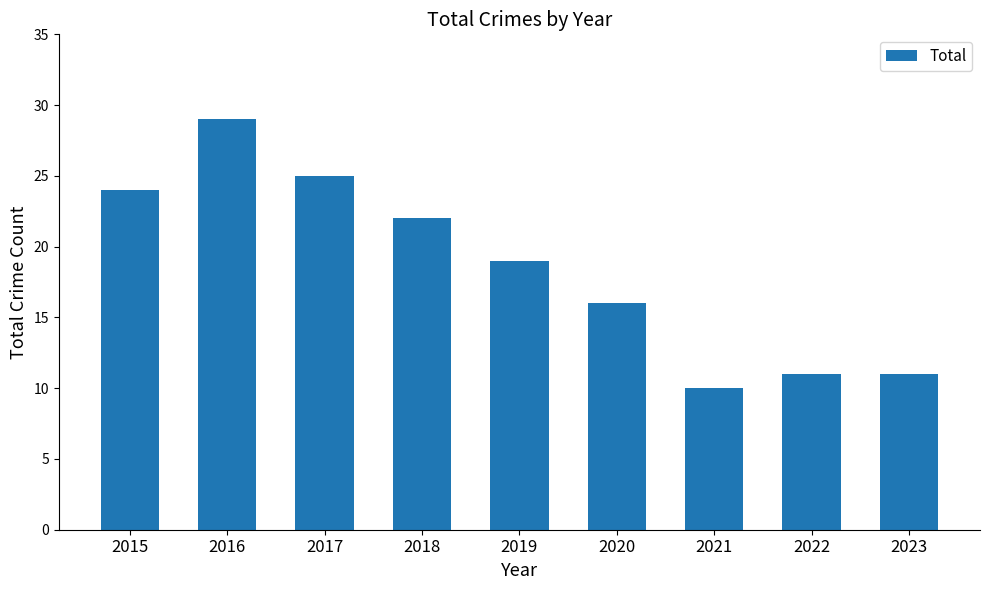

Which category has the highest value across all series?

2016